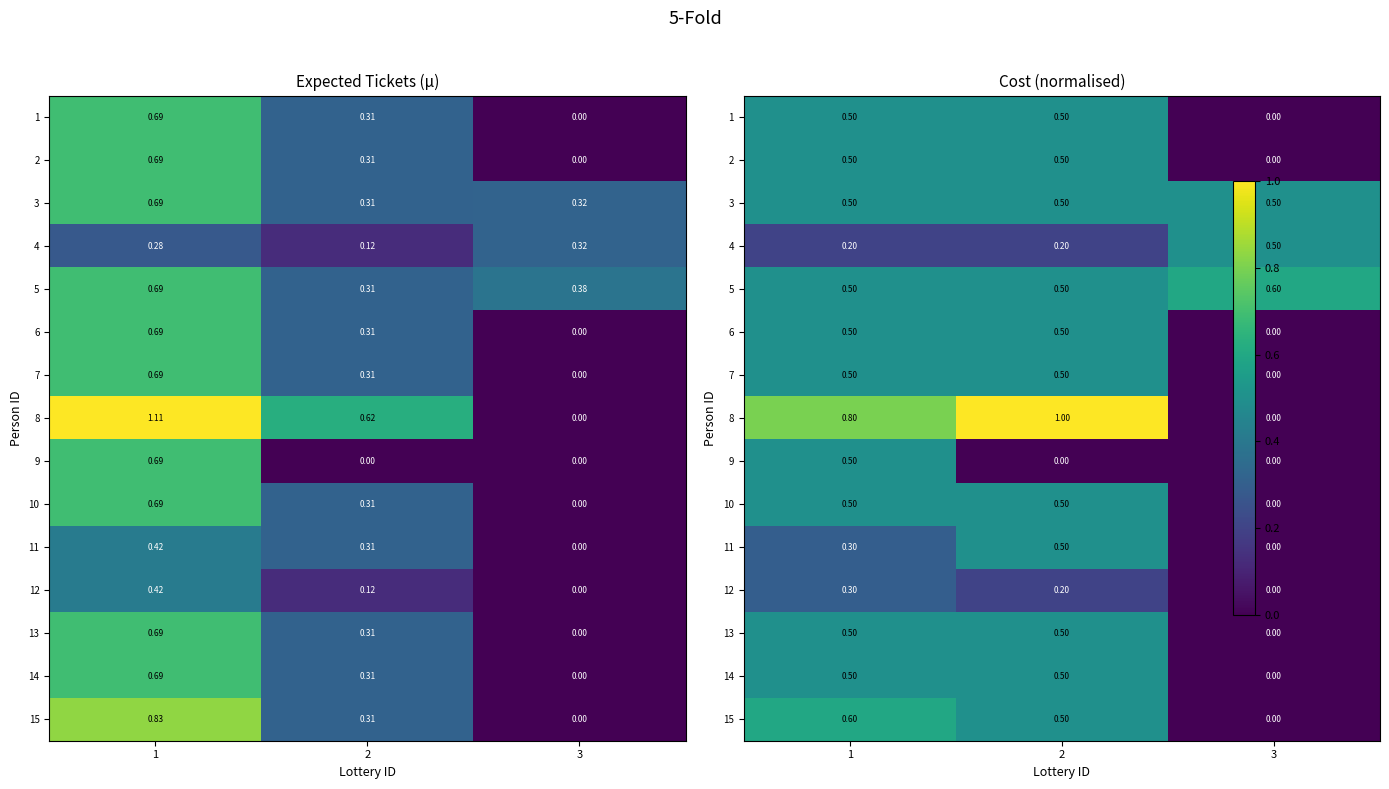

Is the value of 2 at 3 greater than the value of 6 at 1?

No